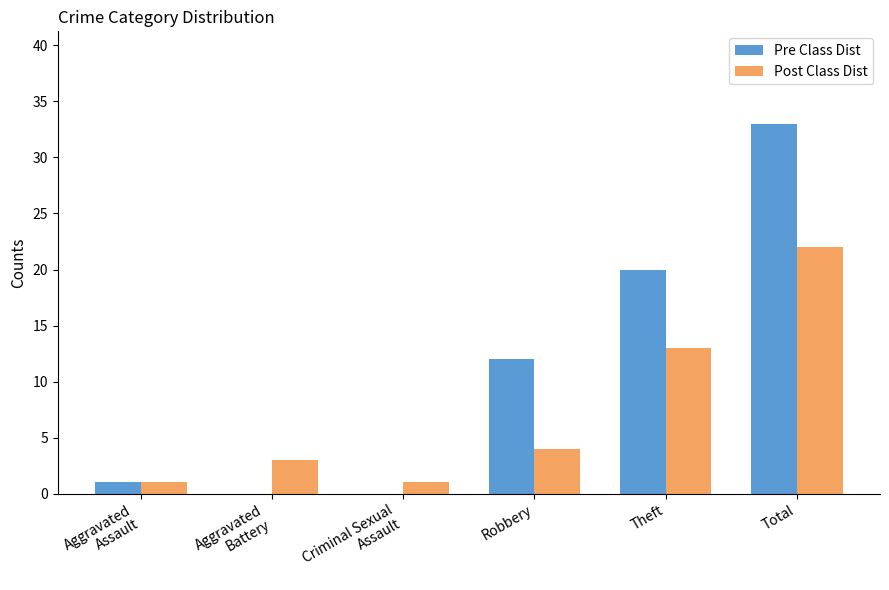

What is the sum of all Post Class Dist values?

44